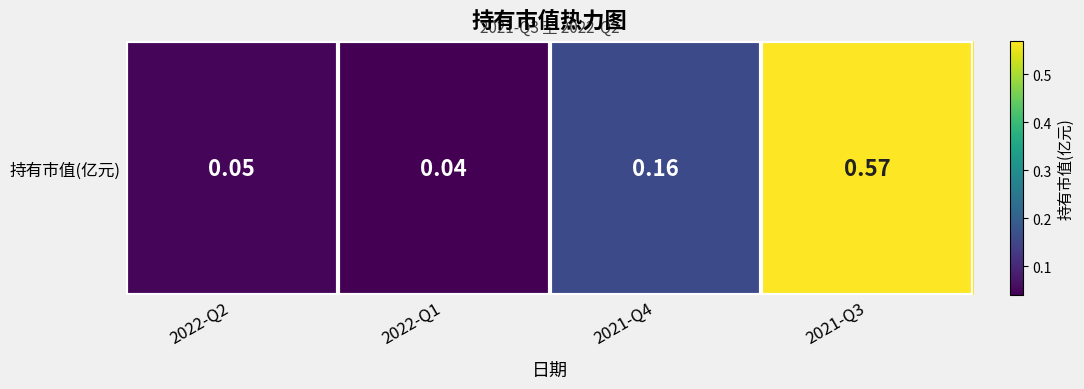

List the labels in order of value, smallest first.

2022-Q1, 2022-Q2, 2021-Q4, 2021-Q3